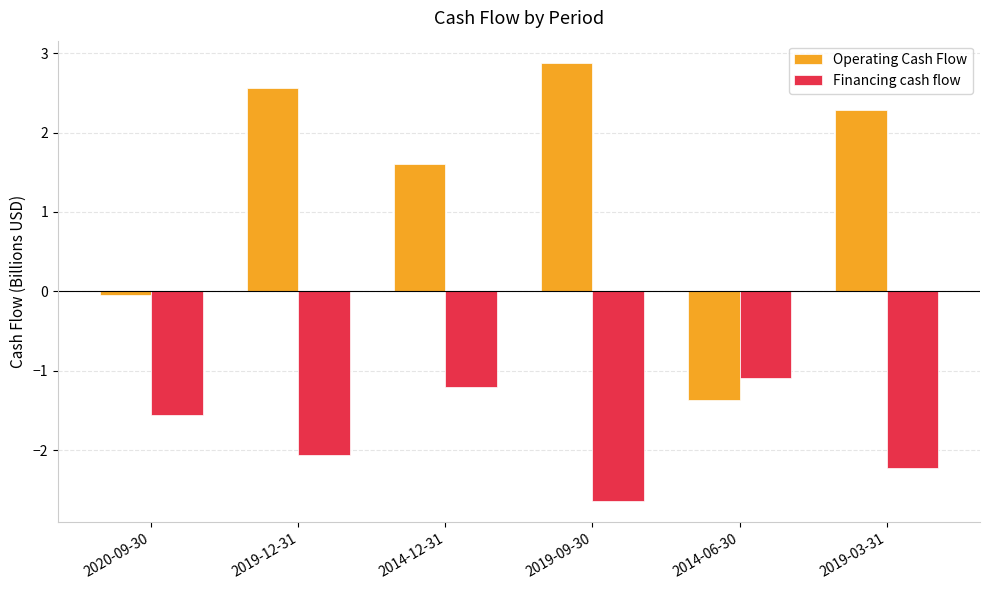

Read the Financing cash flow value at 2019-03-31.

-2.2